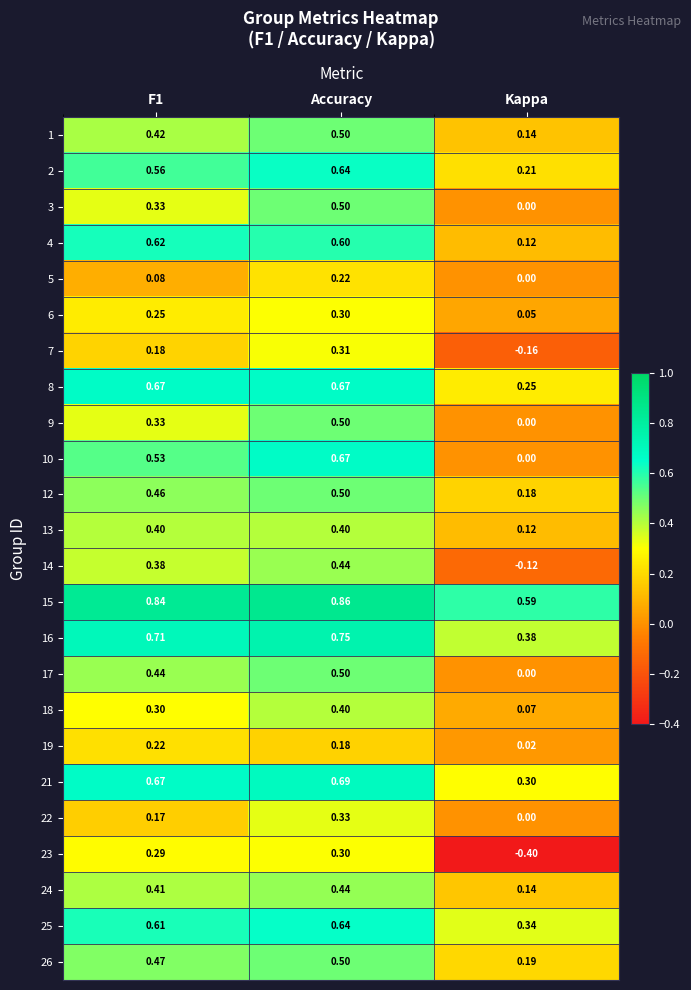

At which category is the sum across all series the highest?

Accuracy